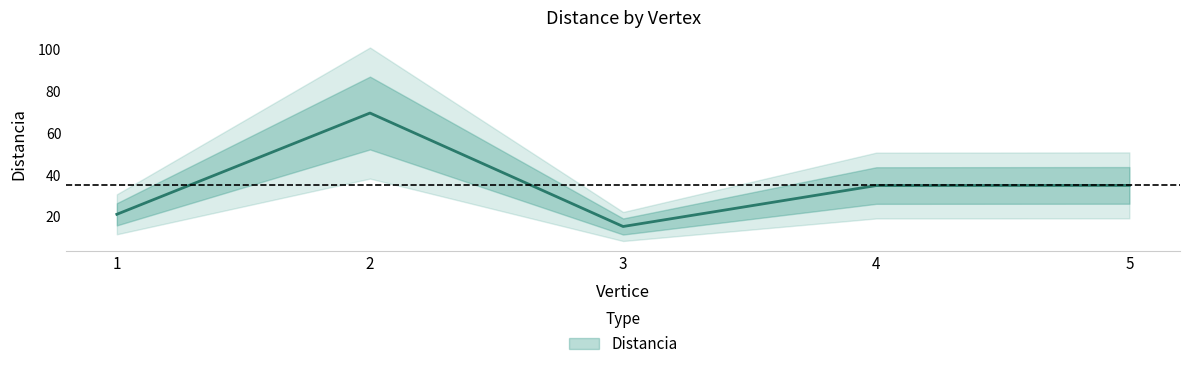

Read the value at 5.

35.0